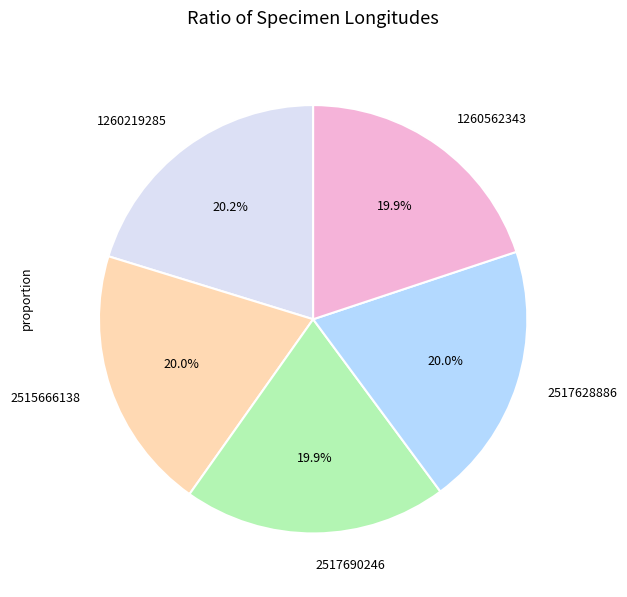

Approximately how many times larger is the value at 1260562343 compared to 2515666138?

1.0